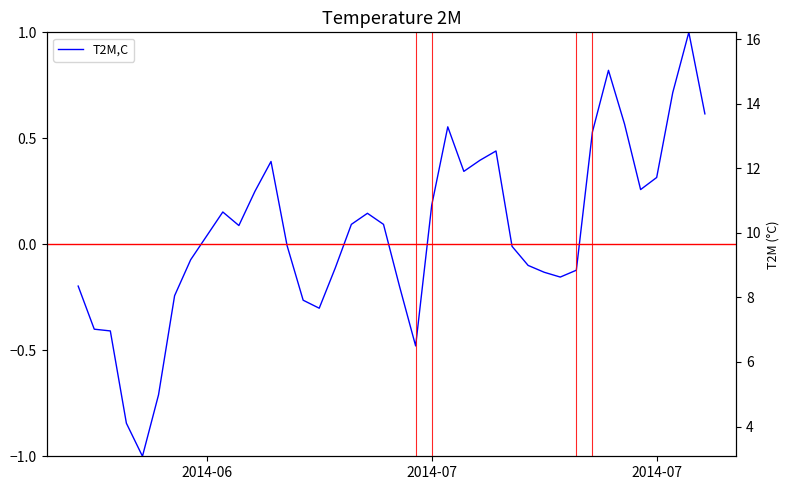

What is the value of the 23rd point from the left?

0.2